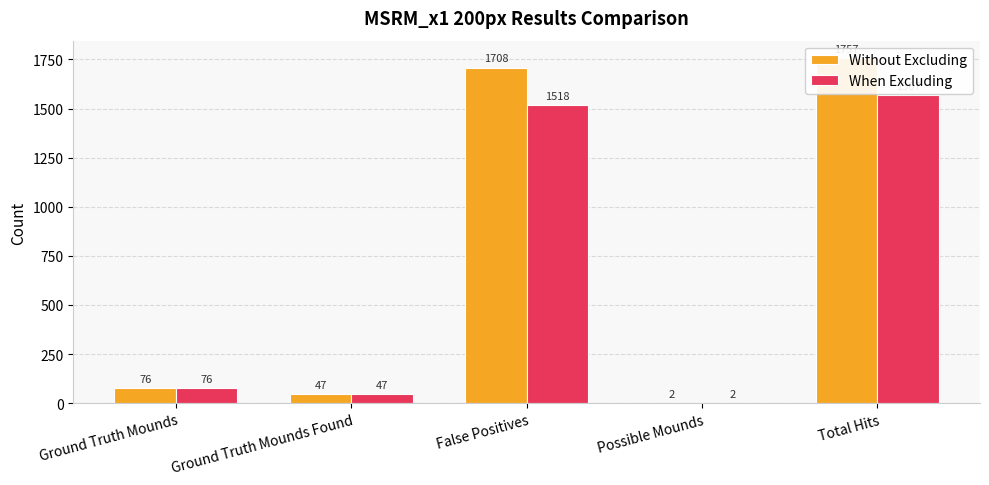

At which label does When Excluding first exceed 76?

False Positives